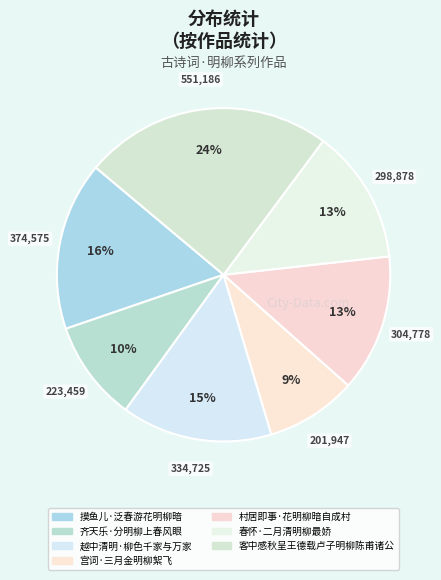

True or false: 客中感秋呈王德载卢子明柳陈甫诸公 accounts for 24% of the total.

True